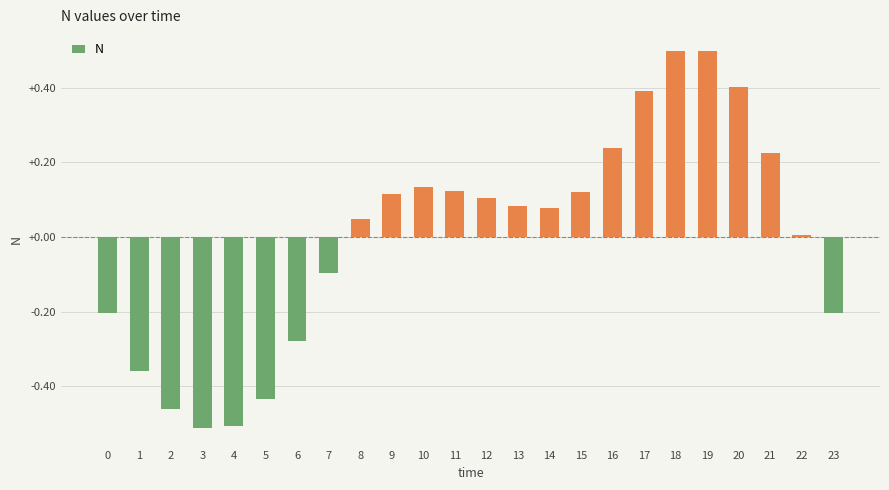

Read the value at 17.

0.4